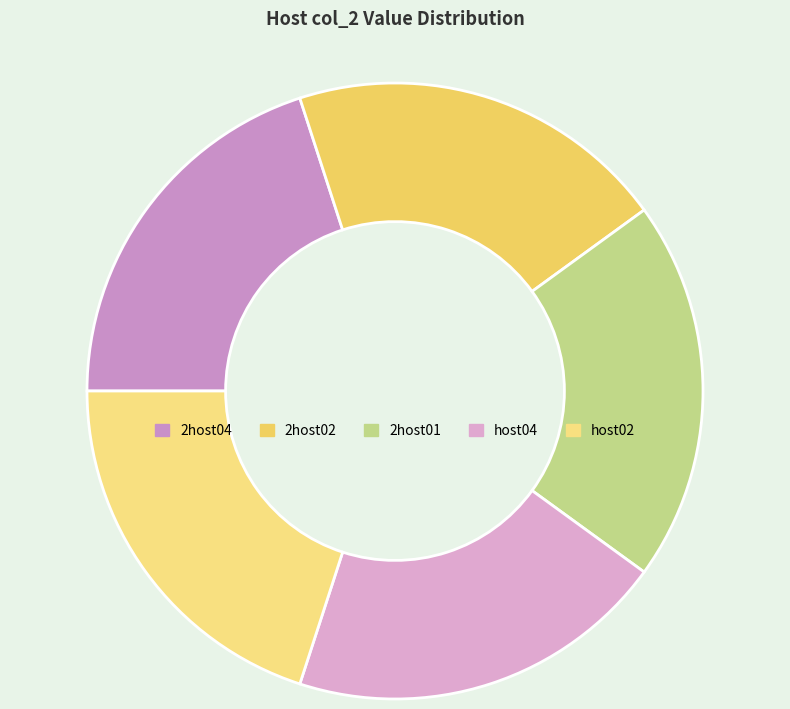

To the nearest percent, what portion does 2host04 represent?

20%